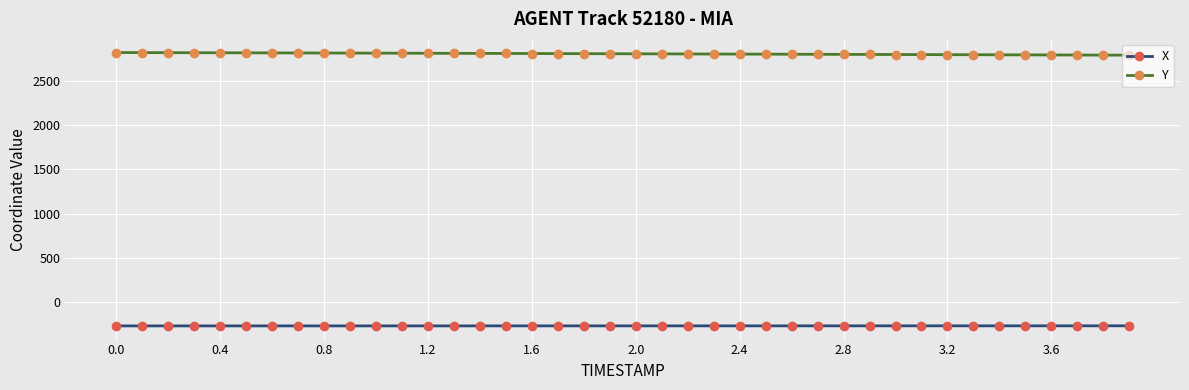

What is the sum of all Y values?

112235.8